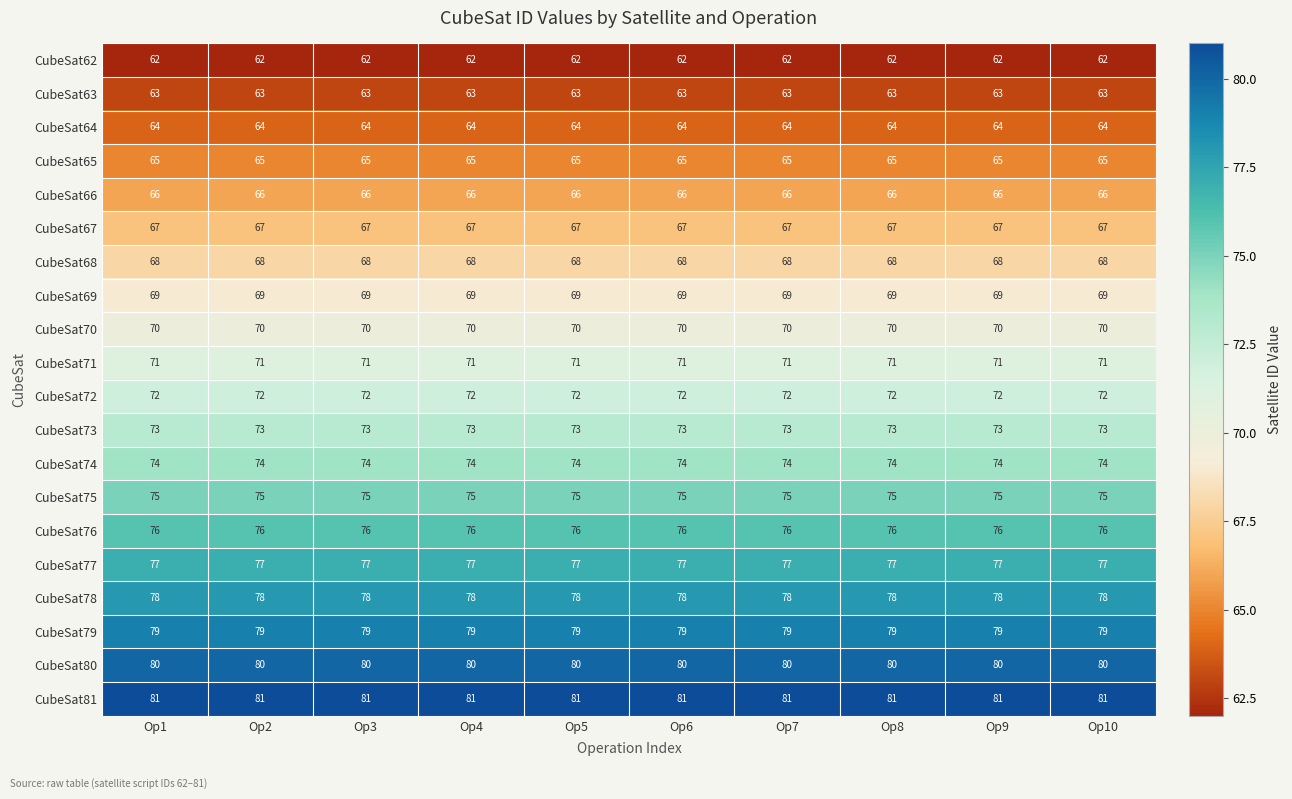

What is the greatest value displayed?

81